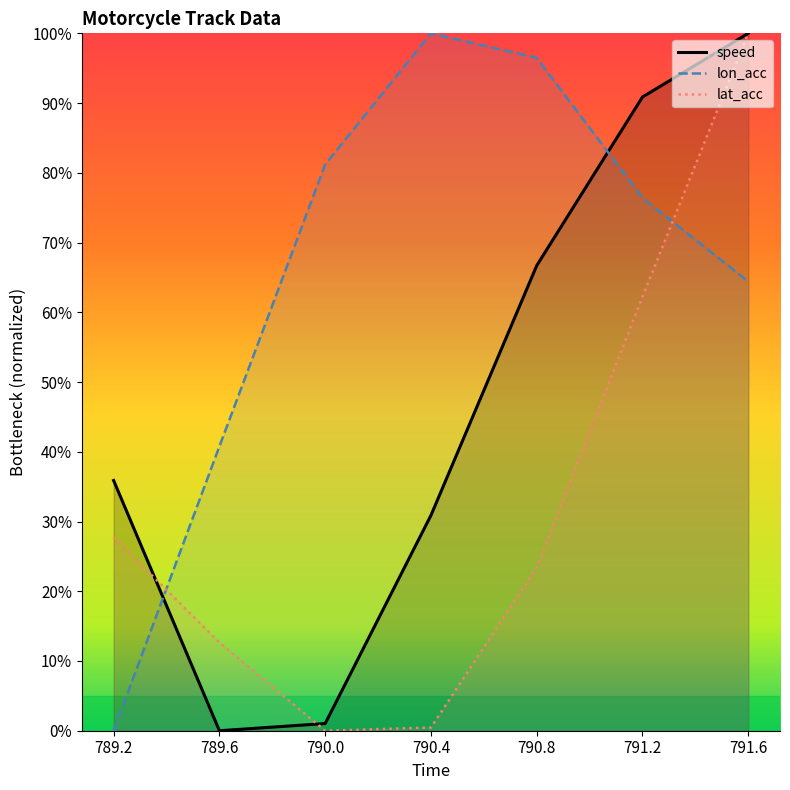

Does the chart have visible grid lines?

No